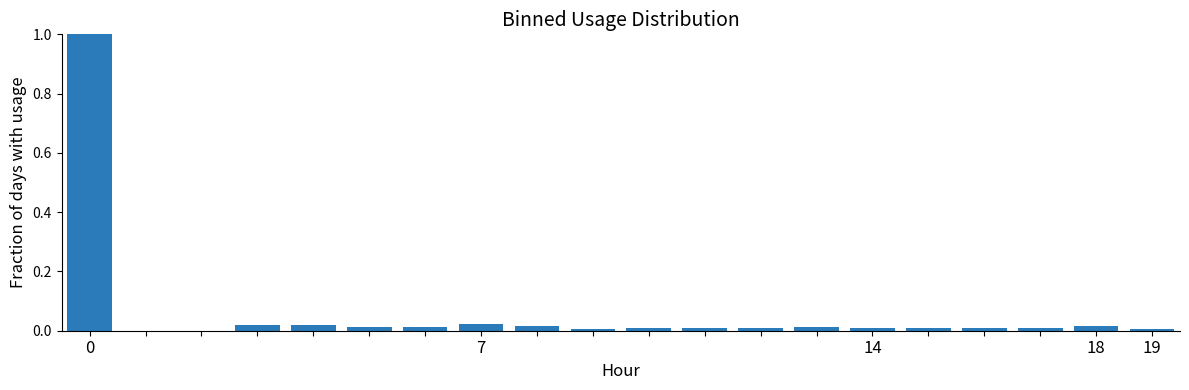

What is the greatest value displayed?

1.0